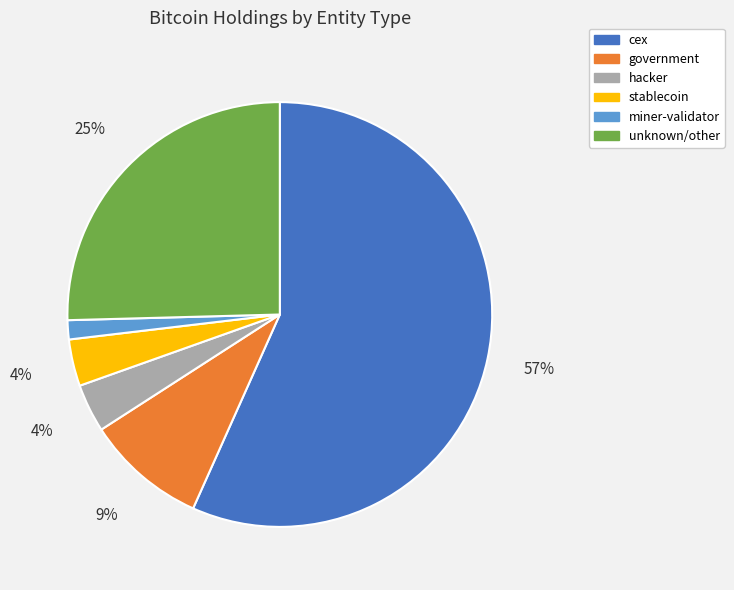

How many segments does this pie chart have?

6